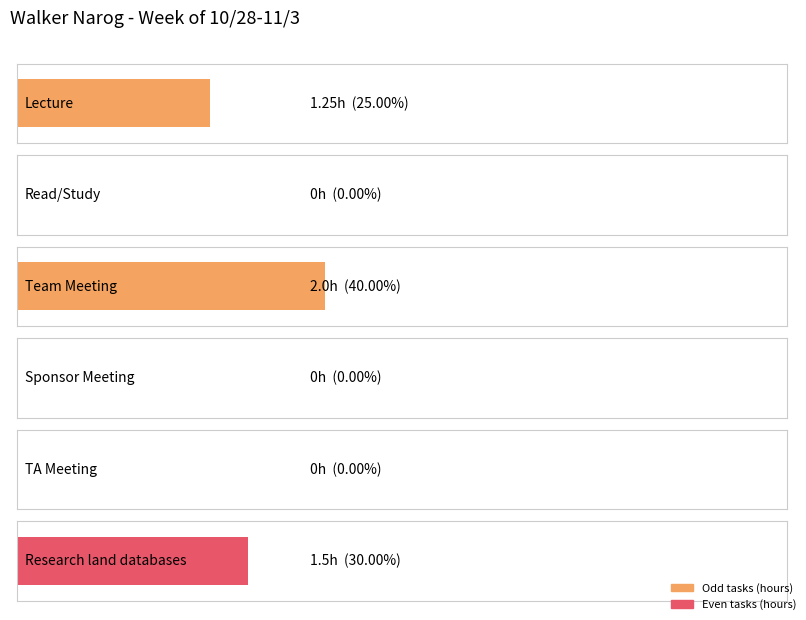

Count the values in the range 0 to 1.

3